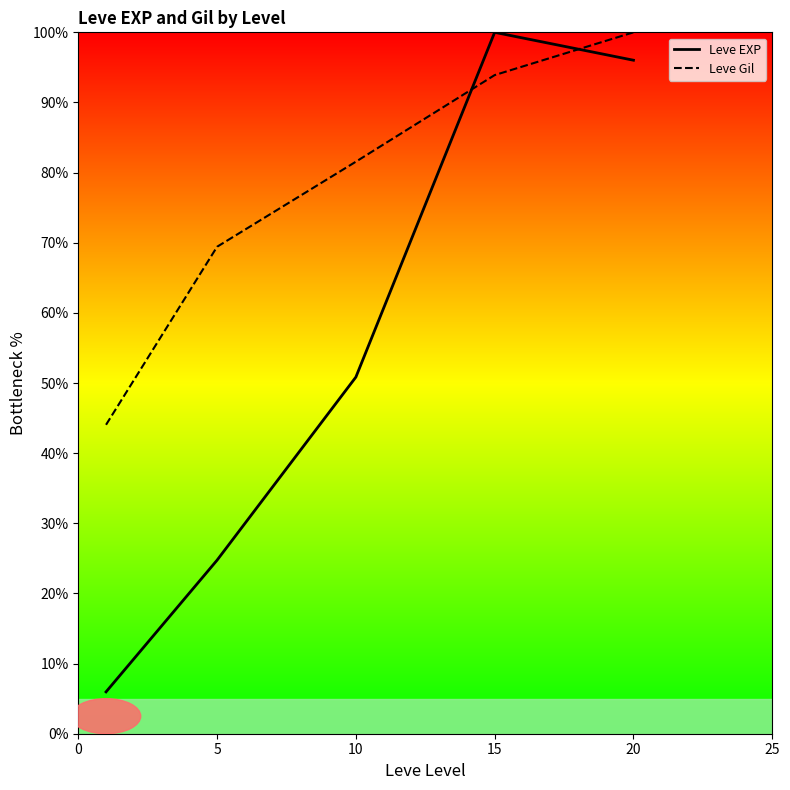

Is it true that Leve Gil equals 93.9 at 15?

True